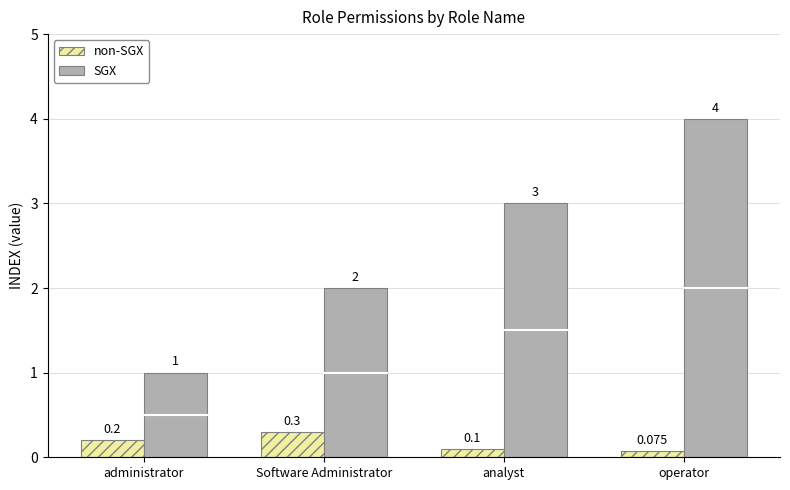

List the series in order of their peak value, highest first.

SGX, non-SGX